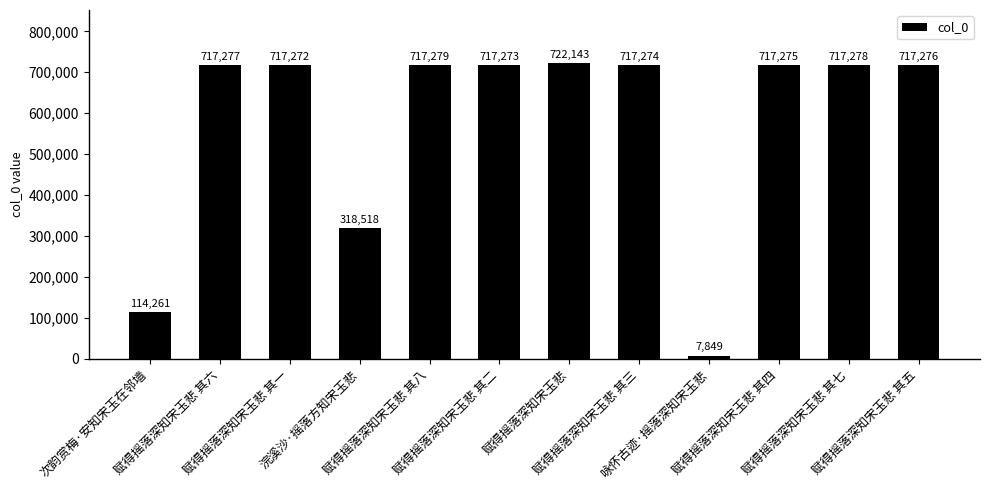

What is the change in value from 次韵赏梅·安知宋玉在邻墙 to 浣溪沙·摇落方知宋玉悲?

+204257